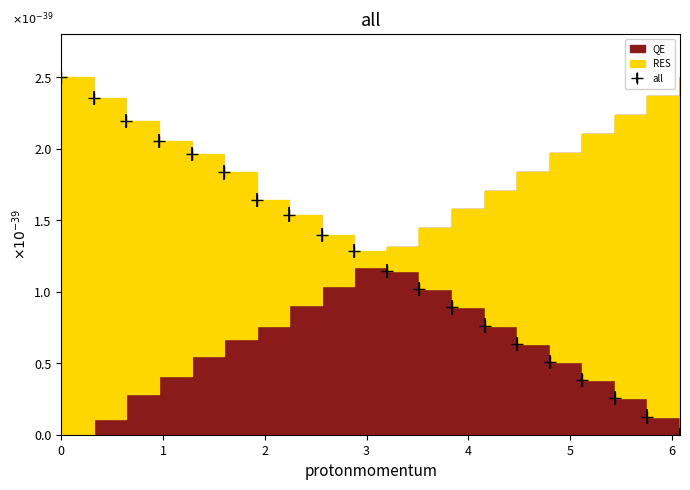

True or false: there are more than 0 points higher than both neighbors.

False